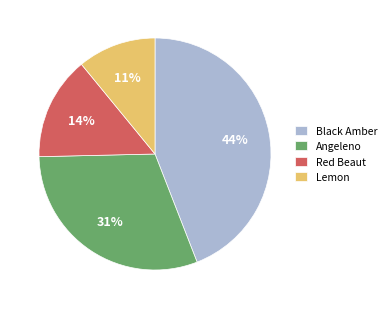

Does Angeleno represent more than half of the total?

No